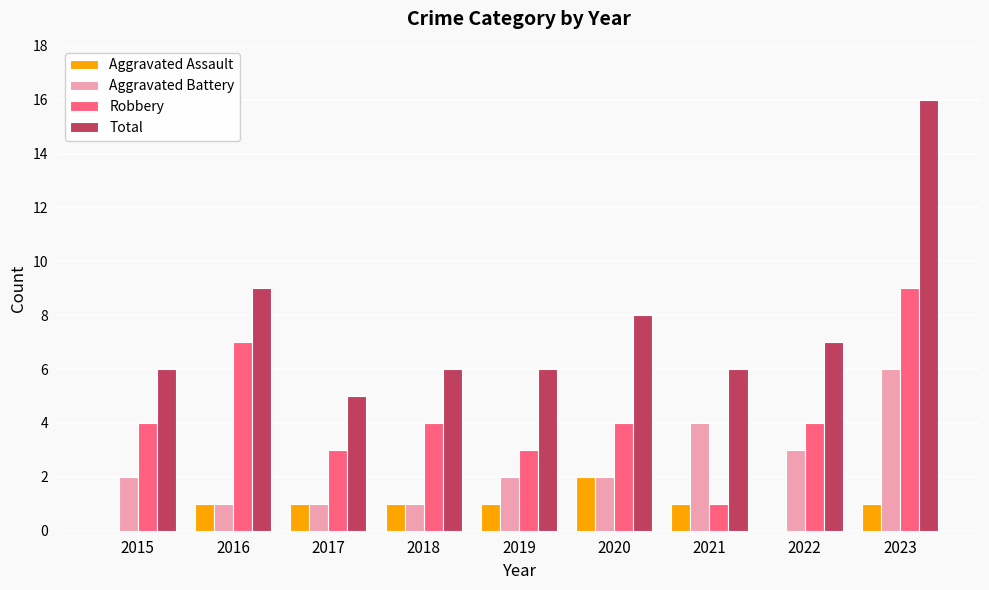

What is the spread (max minus min) of values at 2015?

6